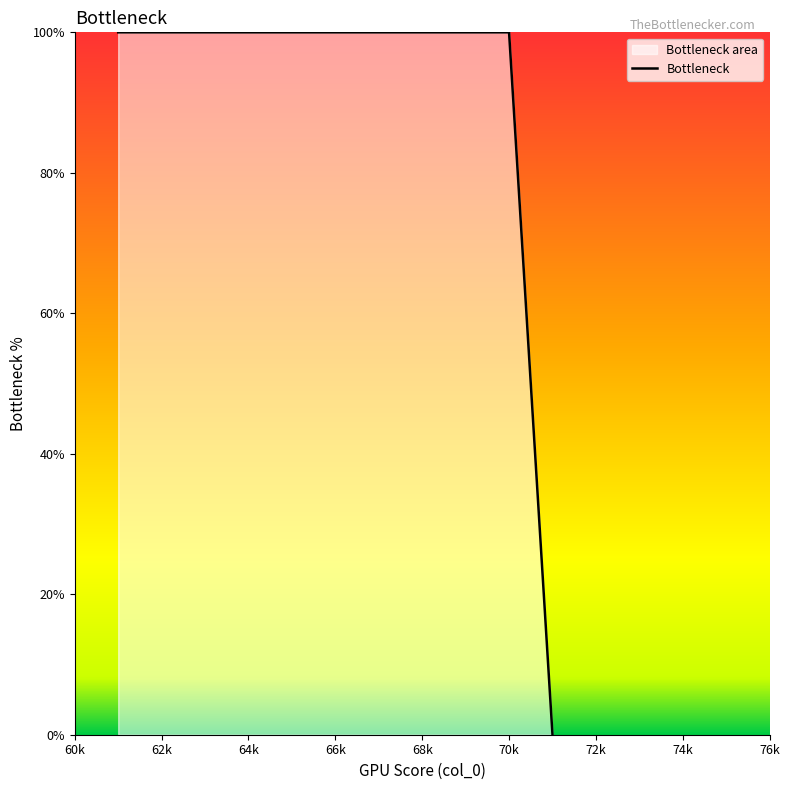

What is the difference between the maximum and minimum values?

100